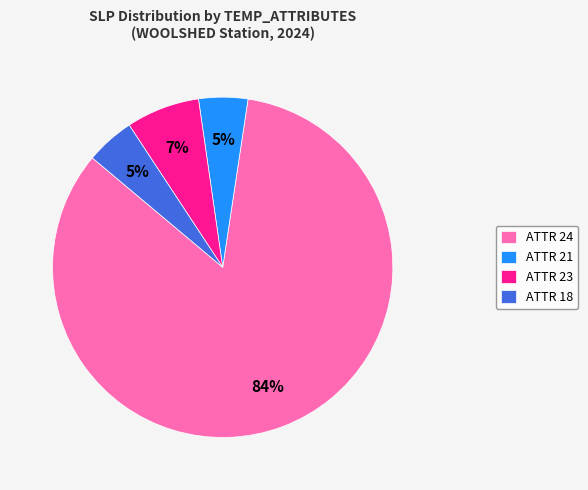

Which category has the biggest portion of the pie?

ATTR 24